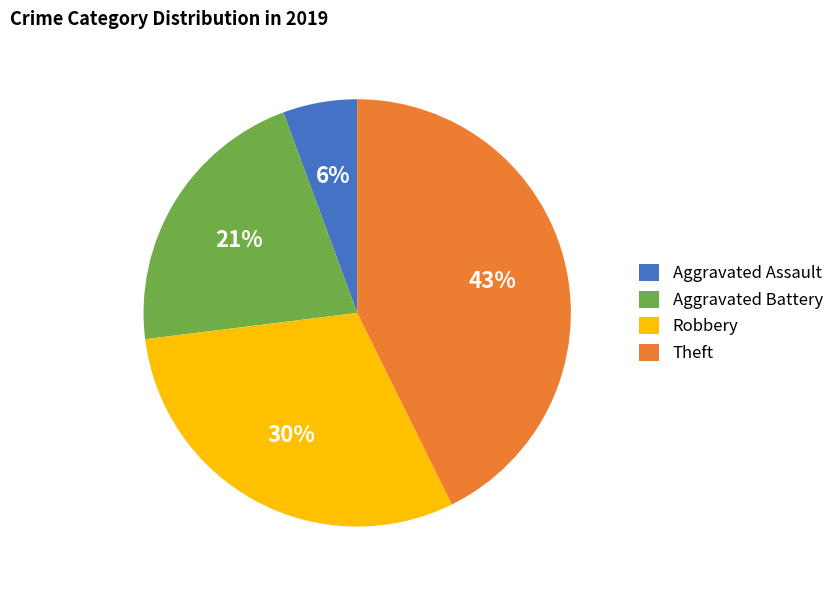

Combined, do Aggravated Battery and Robbery account for over 50%?

Yes